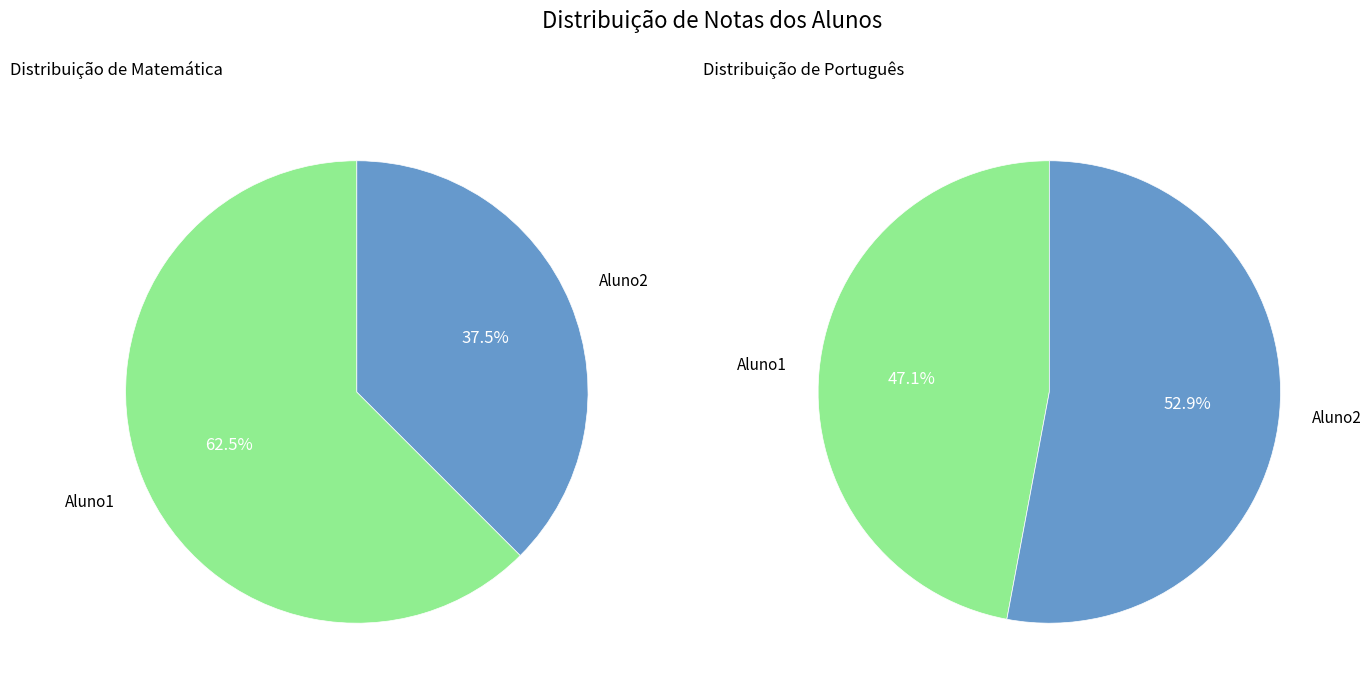

The Aluno2 slice represents 47% of the pie. True or false?

False